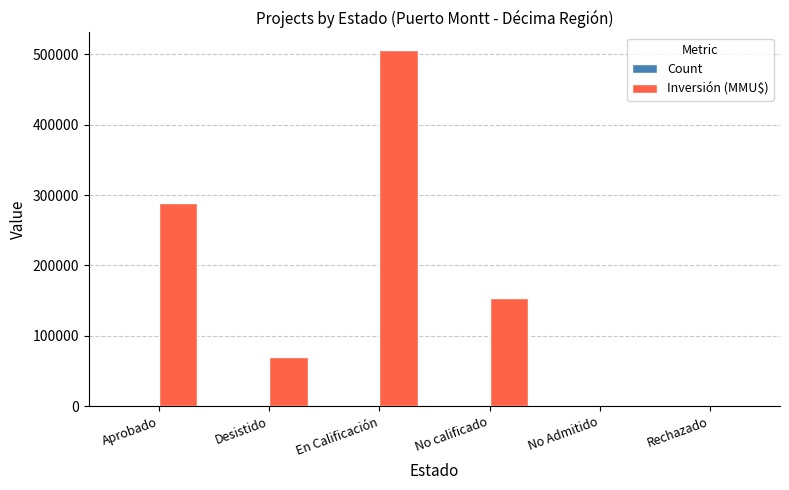

What value does the Inversión (MMU$) series have at En Calificación, to the nearest 50?

505750